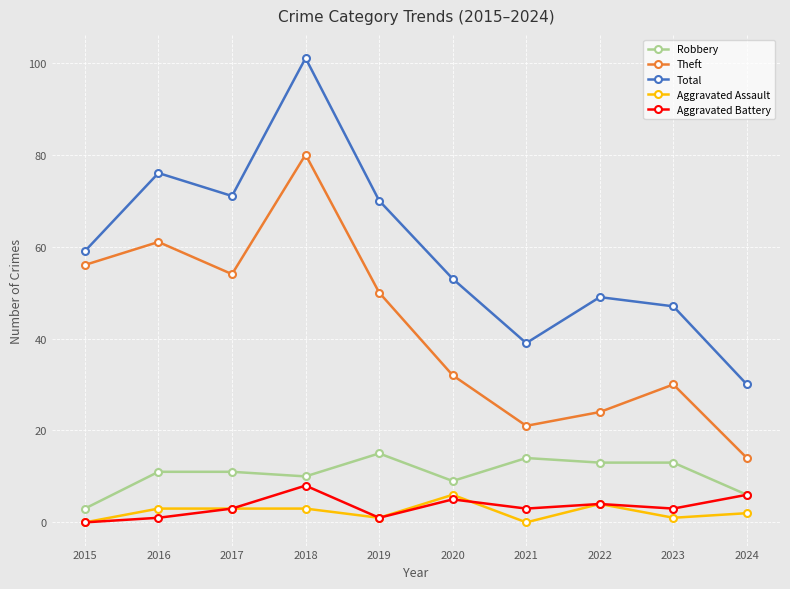

How many lines are shown in the chart?

5